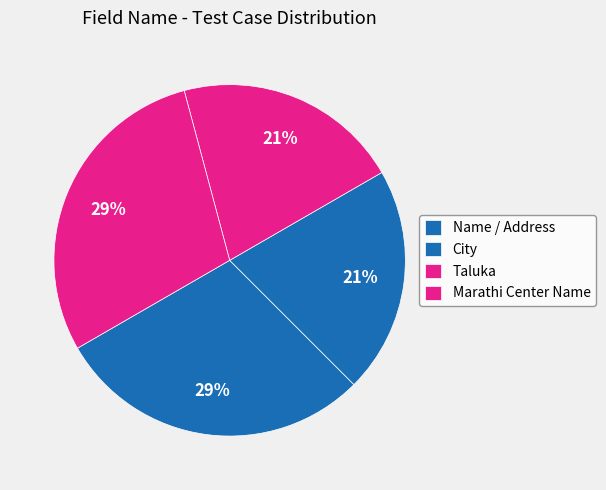

Count the number of slices in the pie.

4